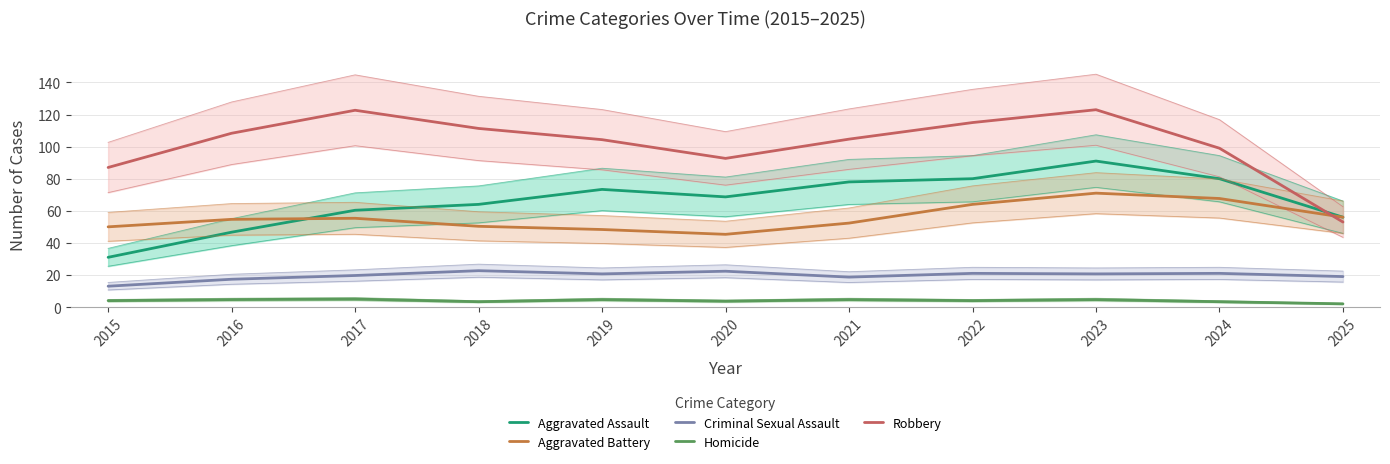

True or false: Homicide has a value of 4.7 at 2023.

True